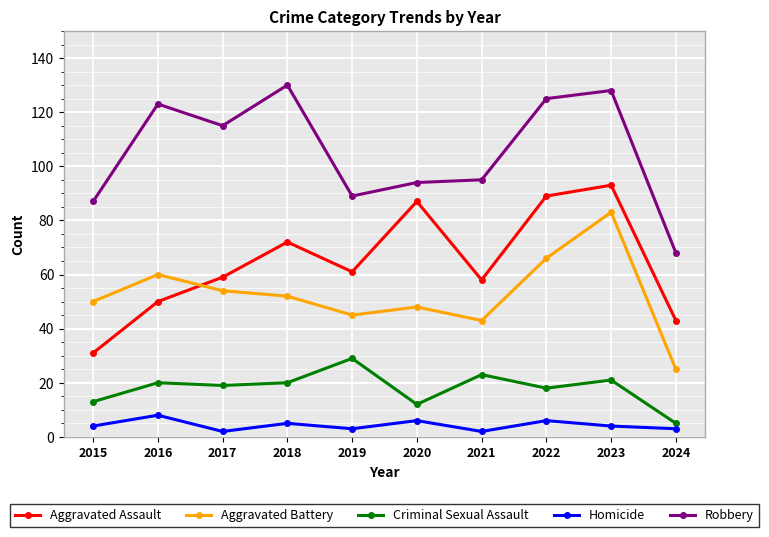

What is the value of the Aggravated Battery point at the 5th from the left?

45